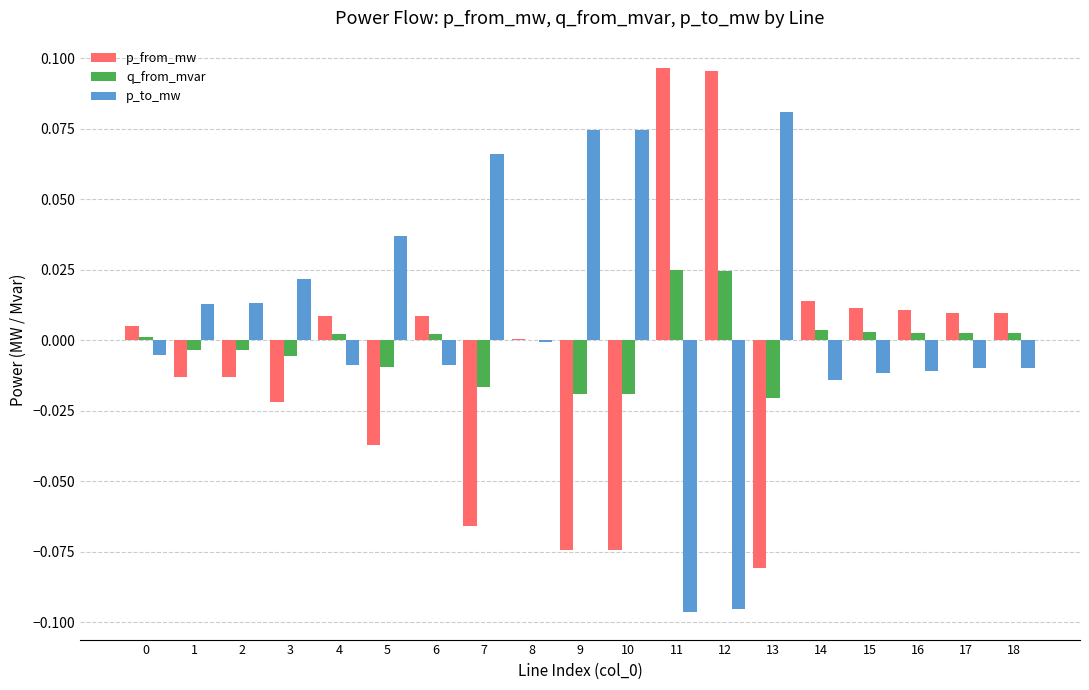

Is the value of p_from_mw at 13 greater than the value of q_from_mvar at 4?

No